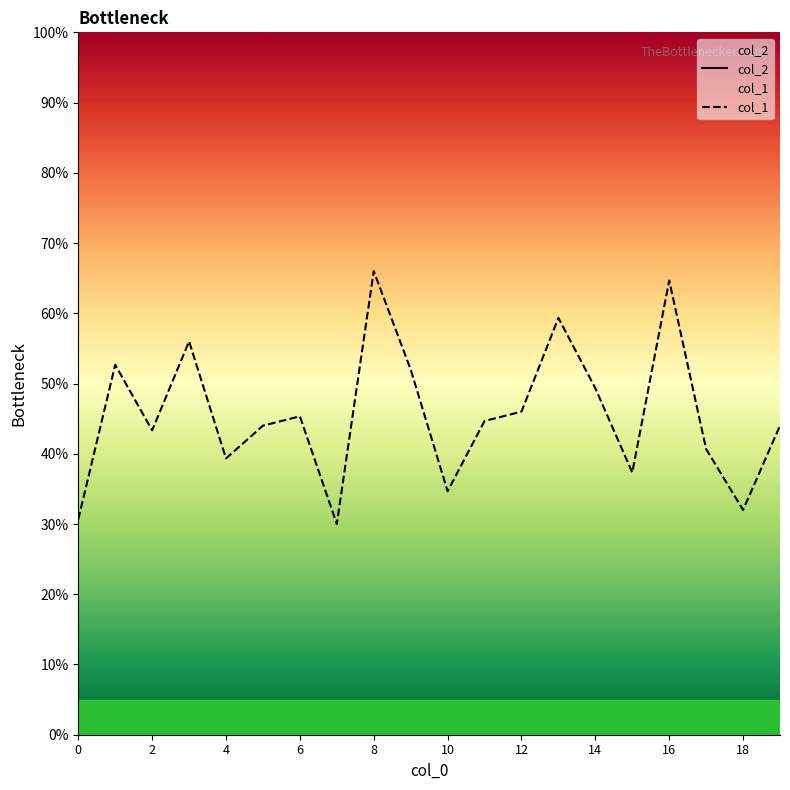

Count the number of categories in the chart.

20